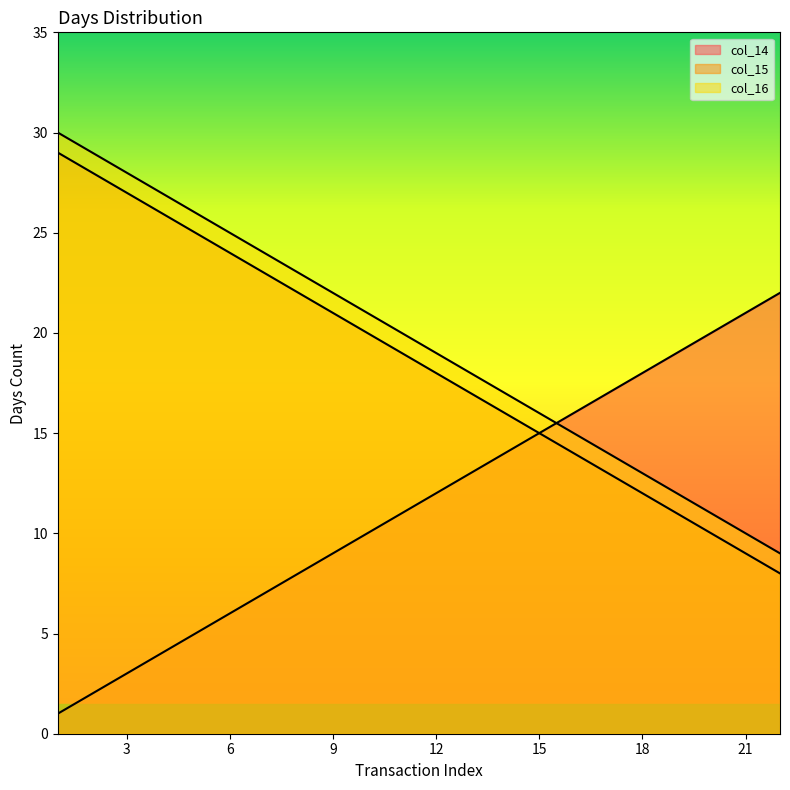

Read the col_16 value at 18.

13